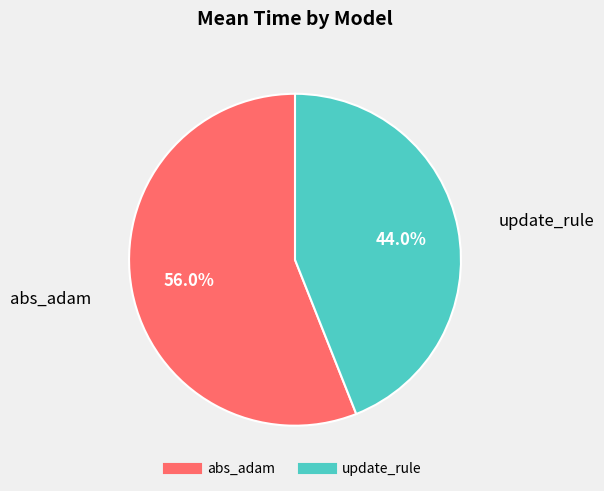

Rank the categories by value from lowest to highest.

update_rule, abs_adam